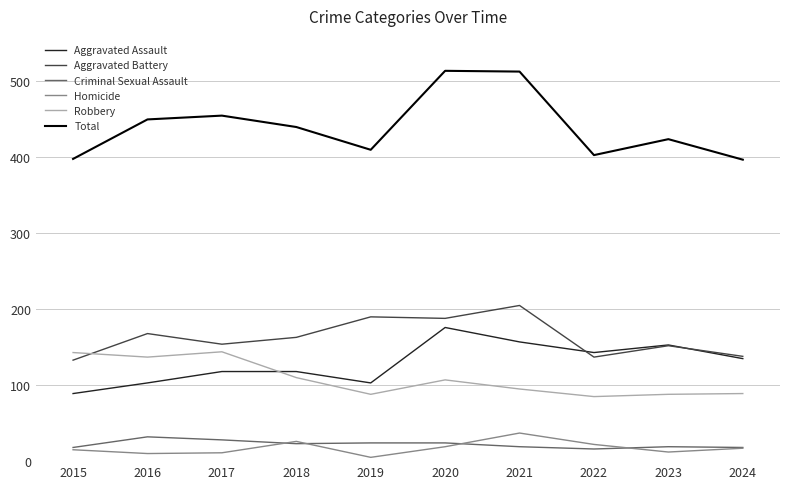

At which label does Aggravated Battery reach its peak?

2021